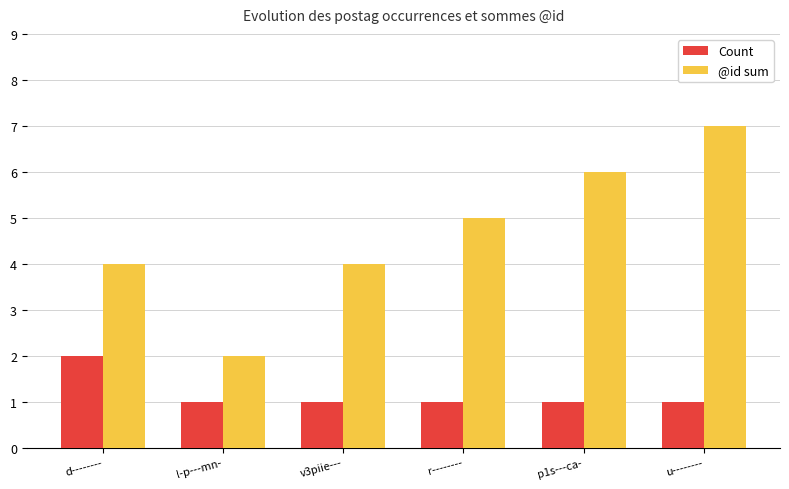

At how many categories does at least one series exceed 1?

6